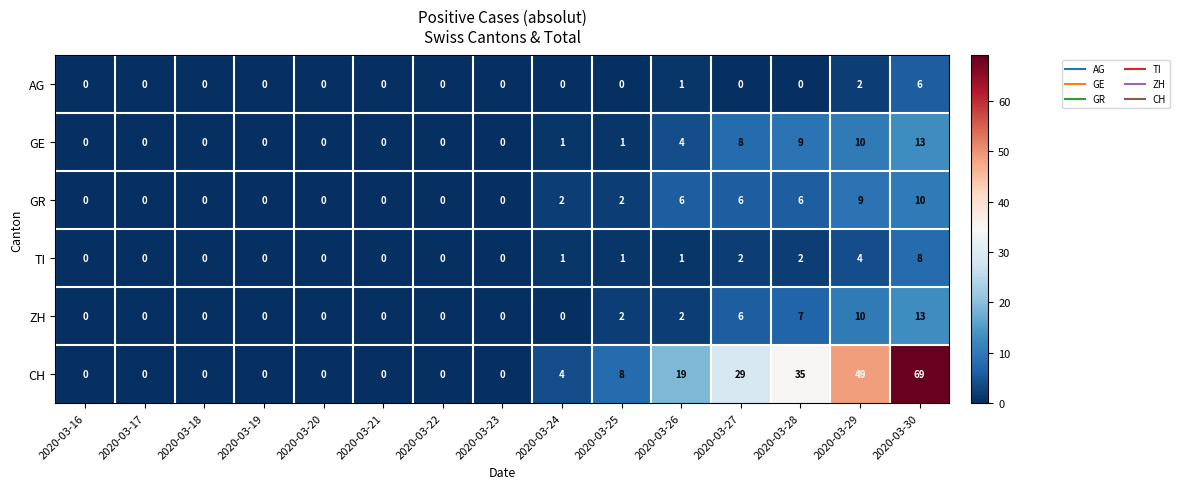

Which series has the largest total across all categories?

CH